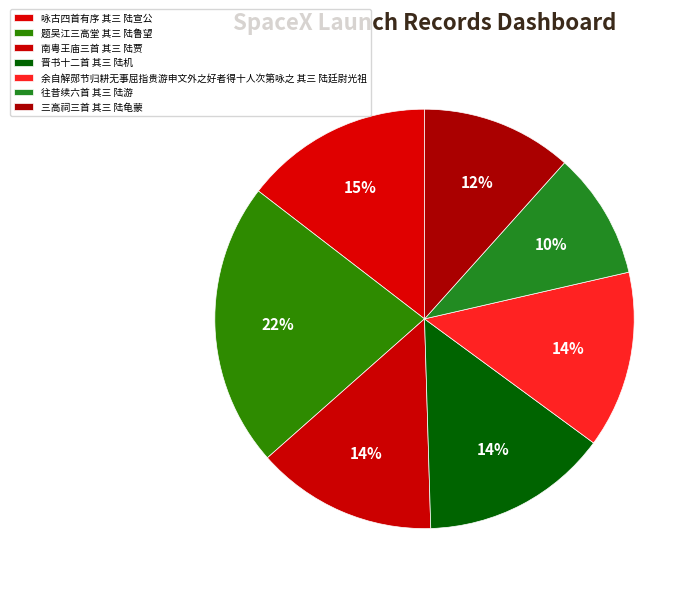

Which slice is the smallest?

往昔续六首 其三 陆游